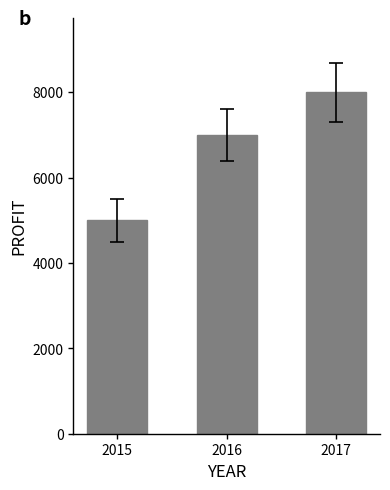

True or false: the data shows 9492 at 2016.

False